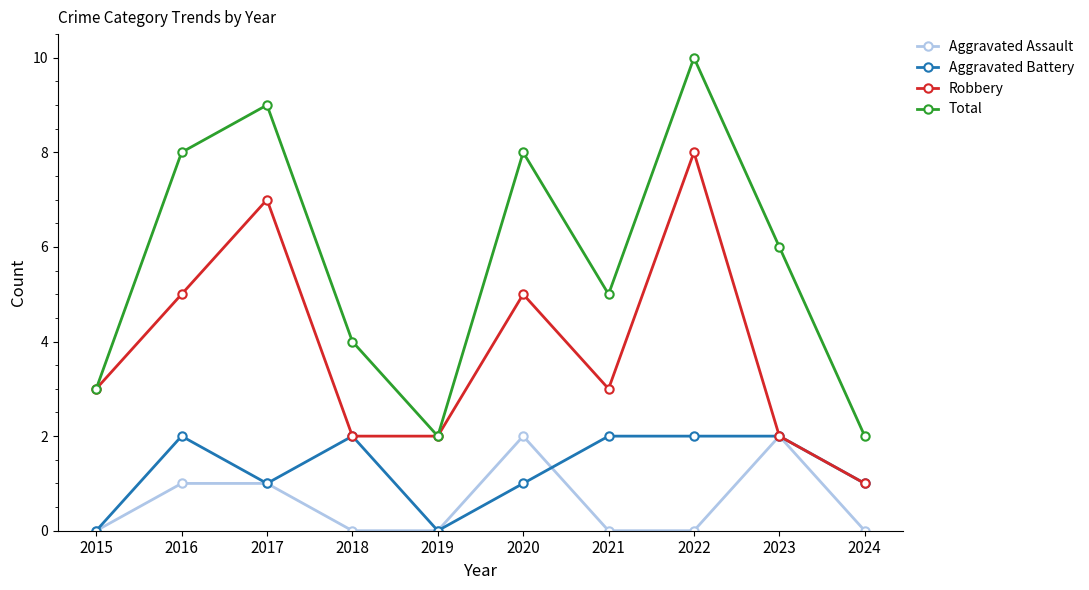

What is the maximum value for Robbery?

8